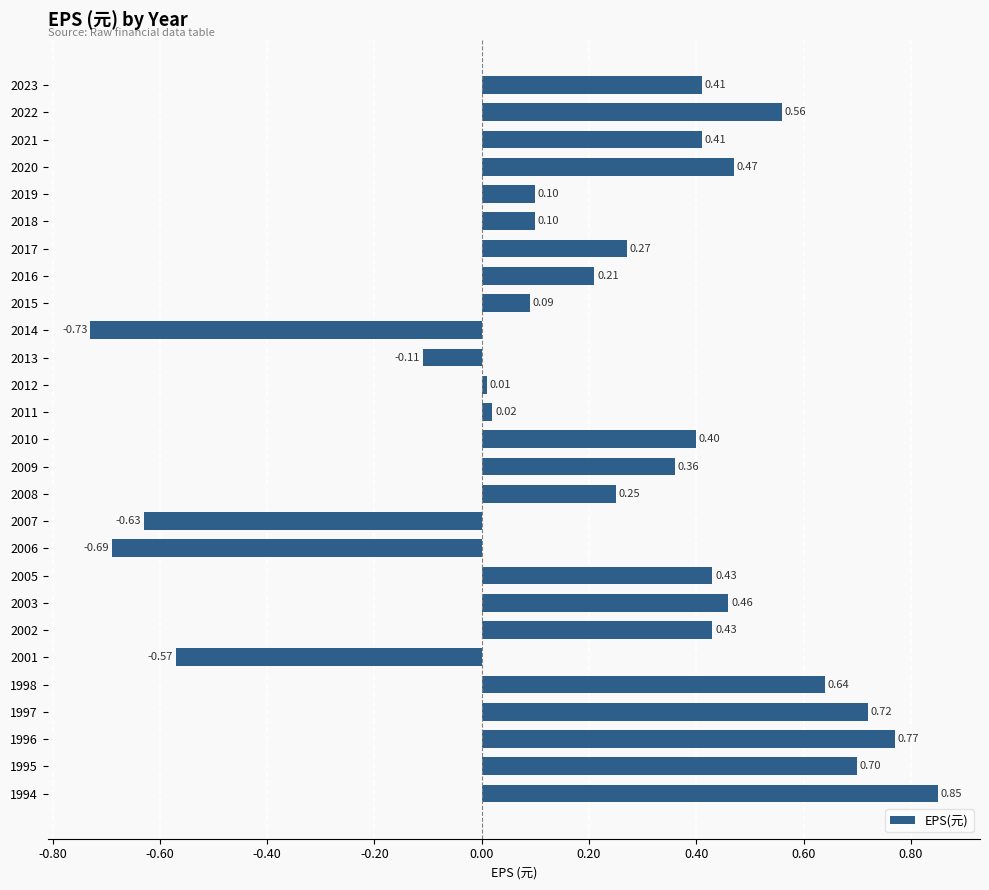

What is the sum of all values?

5.9